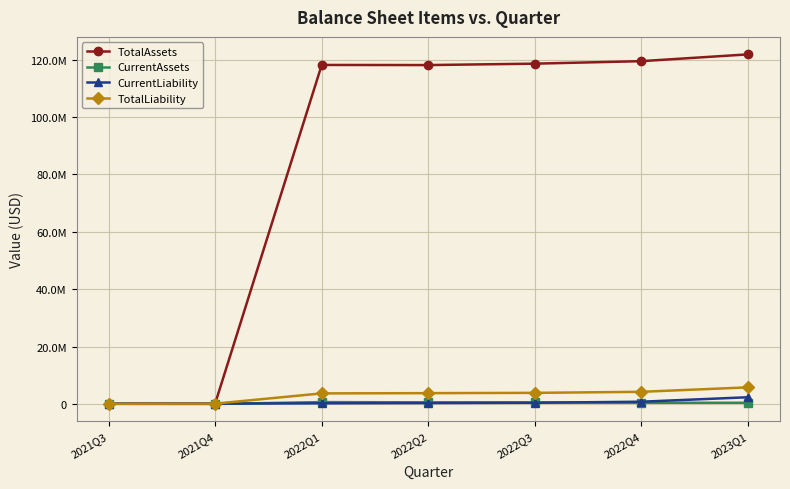

What is the minimum value shown in the chart?

5000